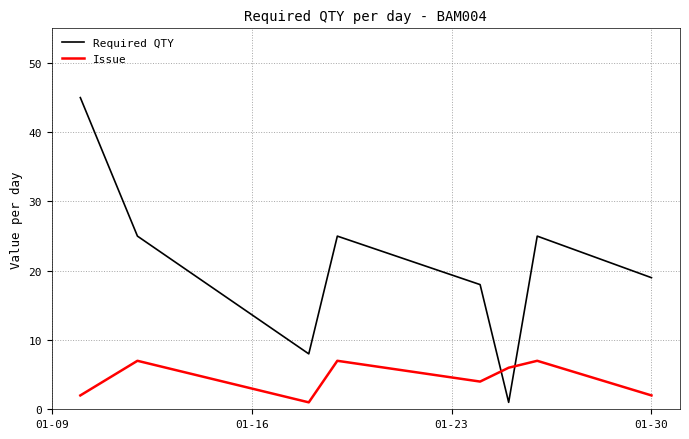

How many Issue values are between 2 and 7?

7